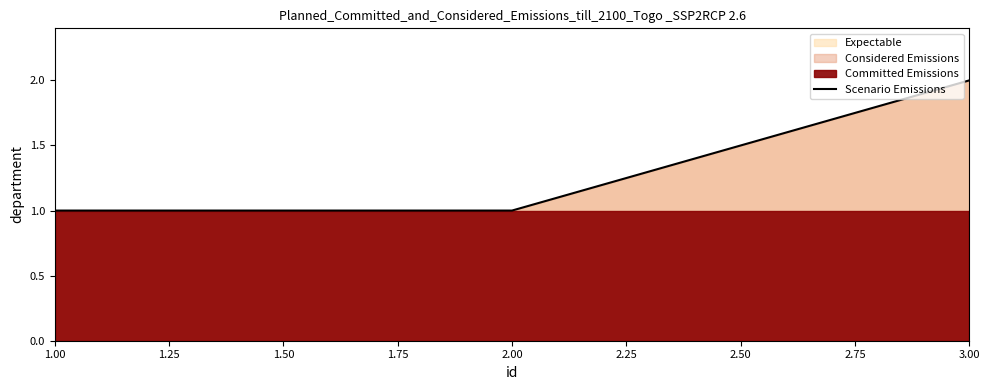

How many data points are above 1?

1